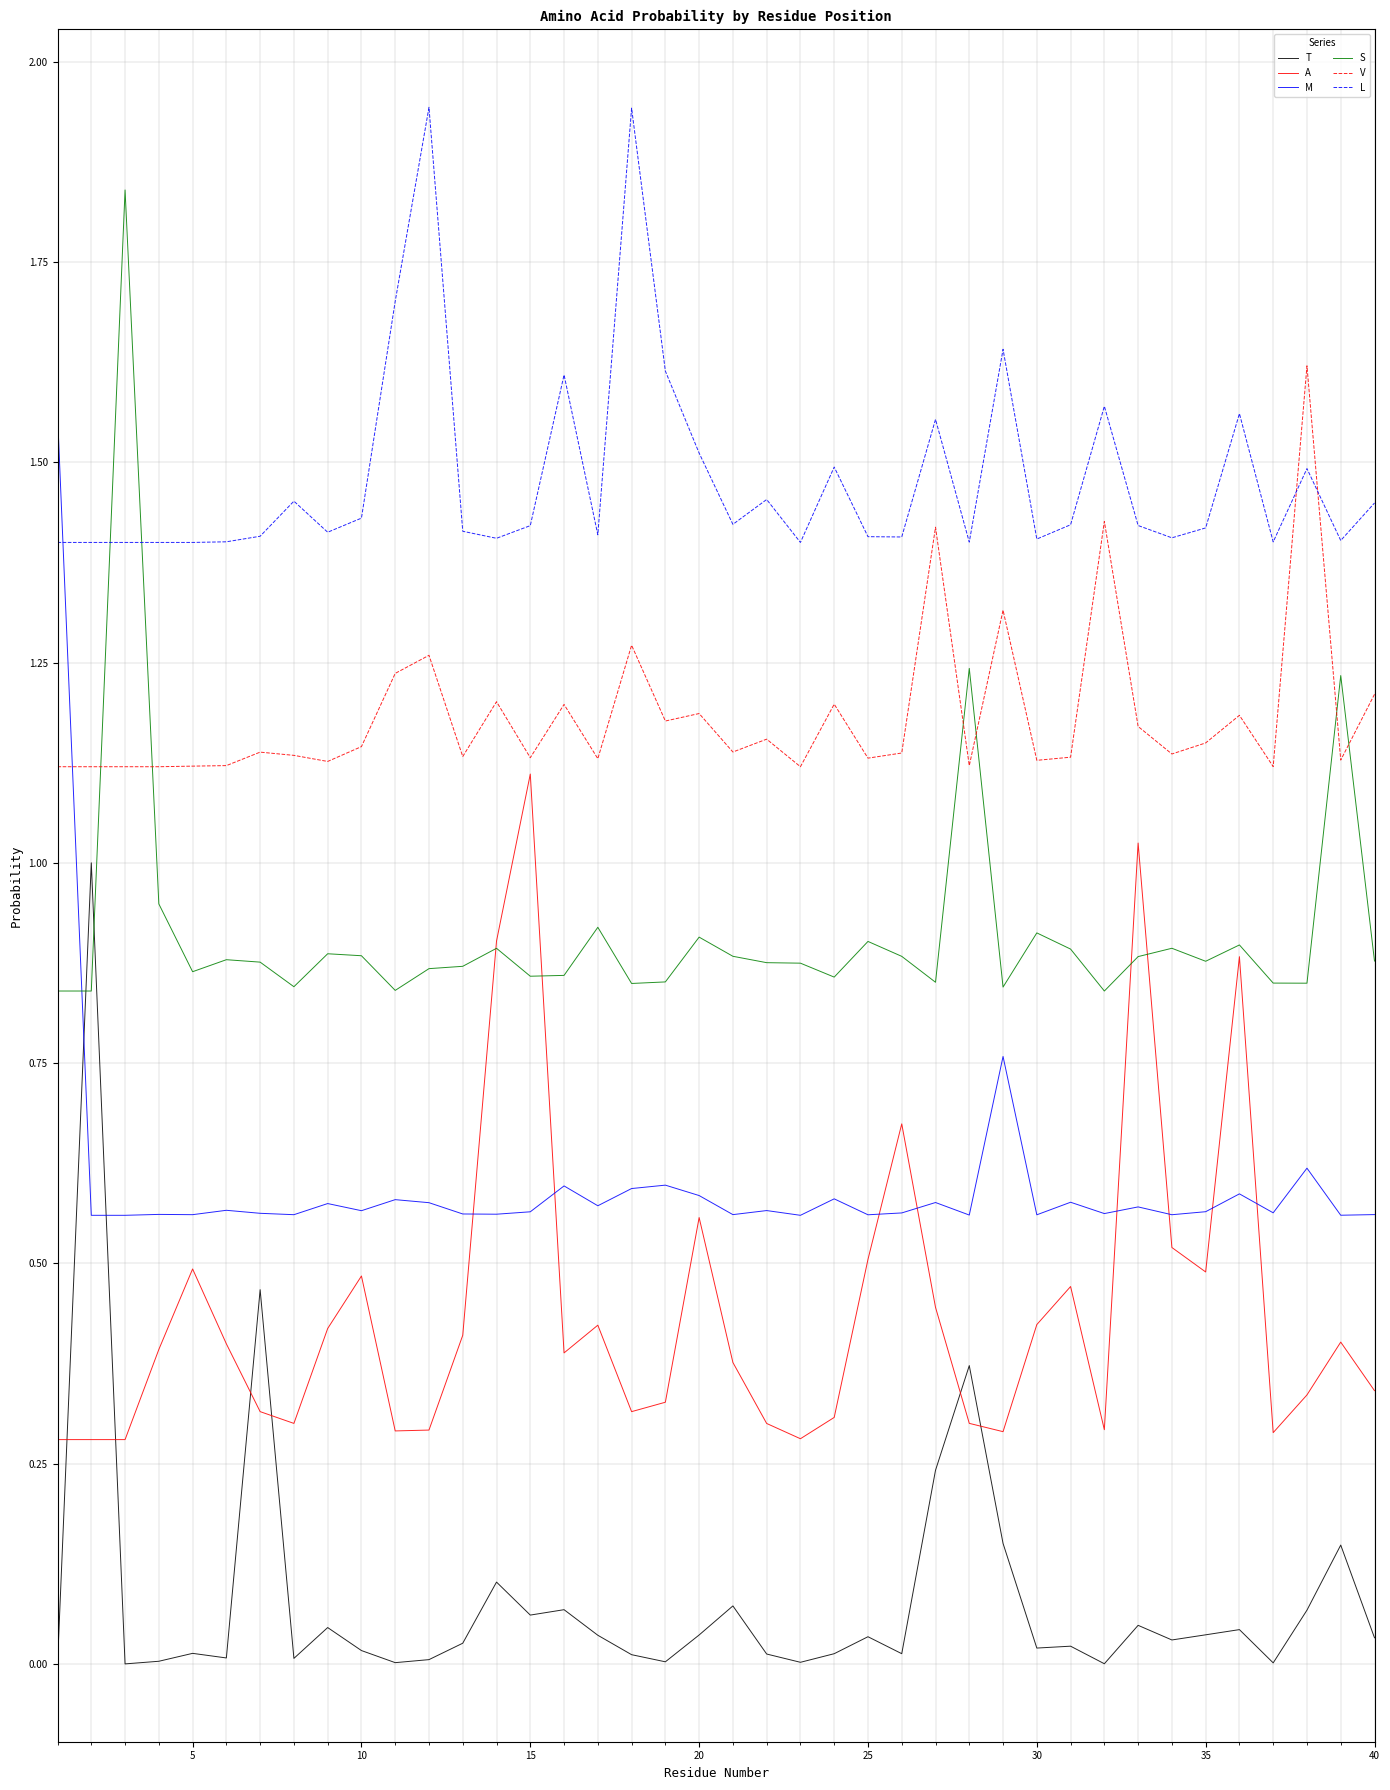

How many categories are shown in the chart?

40